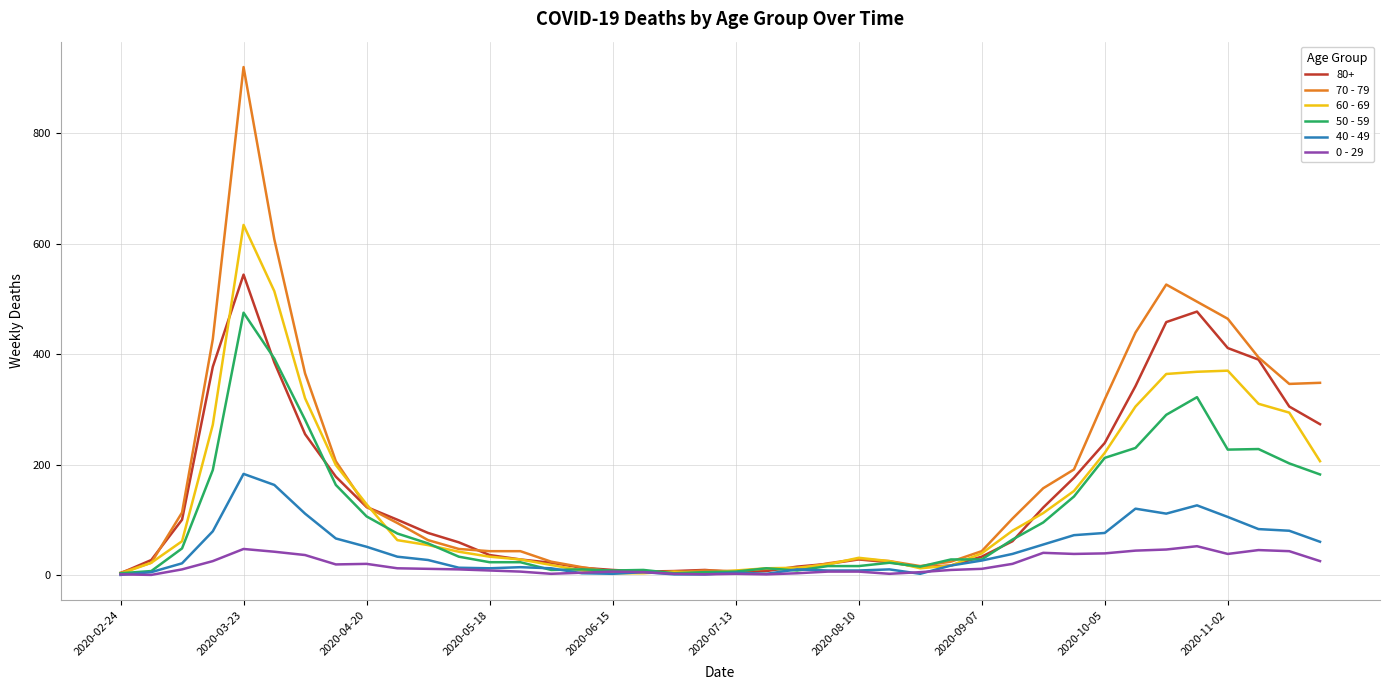

Which series has the widest spread of values?

70 - 79